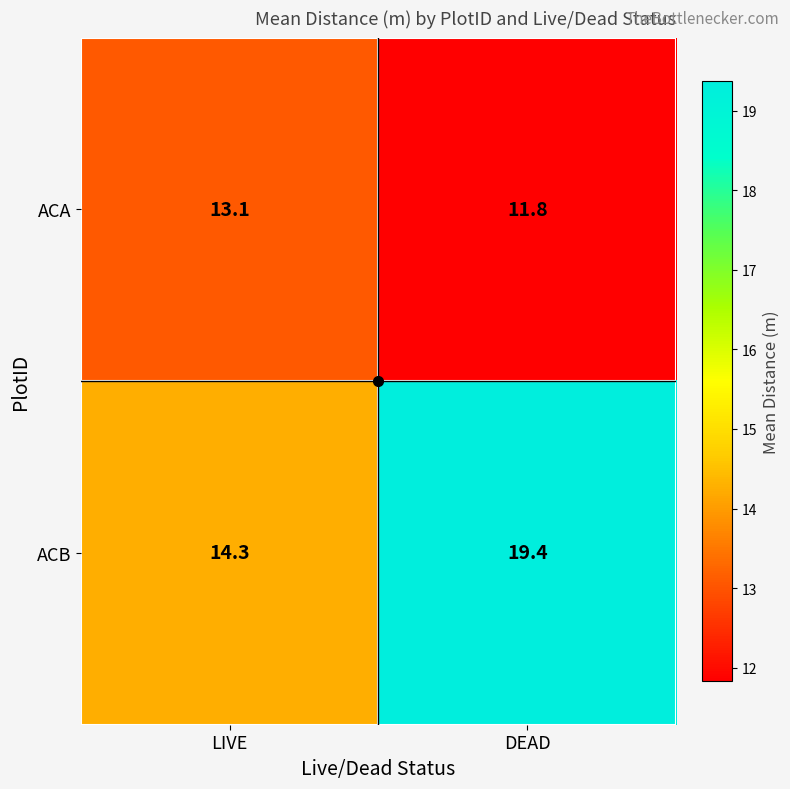

How many series are shown in this chart?

2